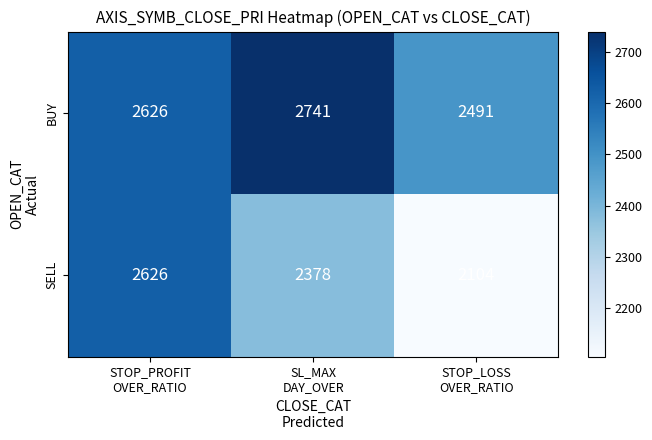

Count the number of categories in the chart.

3